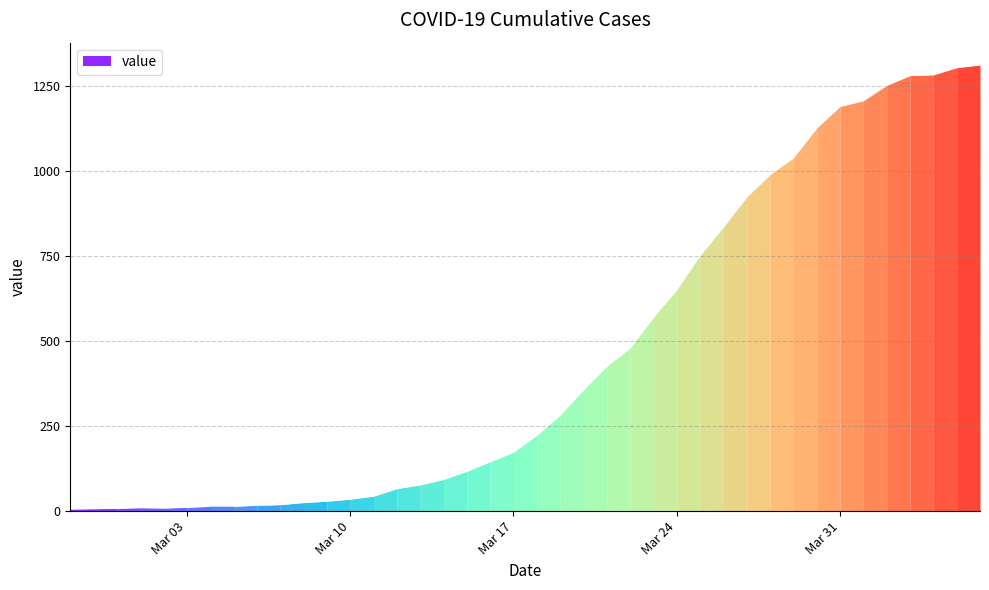

How many interior local peaks (higher than both neighbors) does the data have?

1